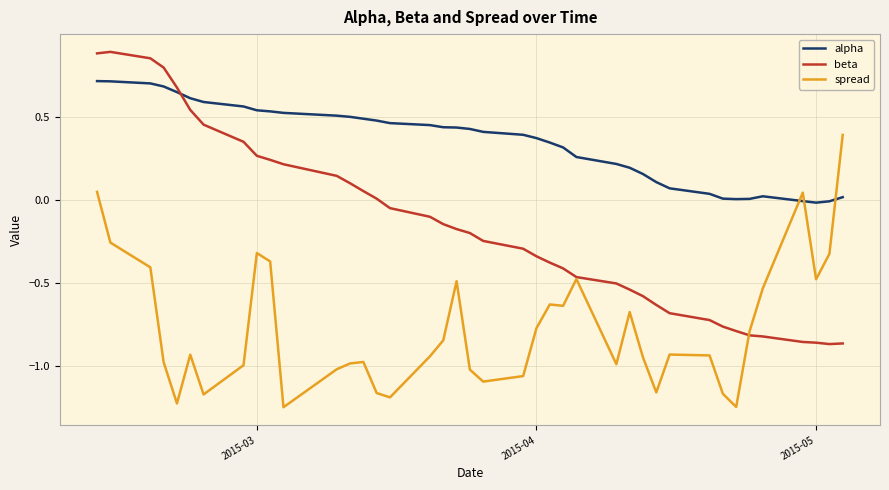

Which series ends up on top after the final intersection of spread and alpha?

spread